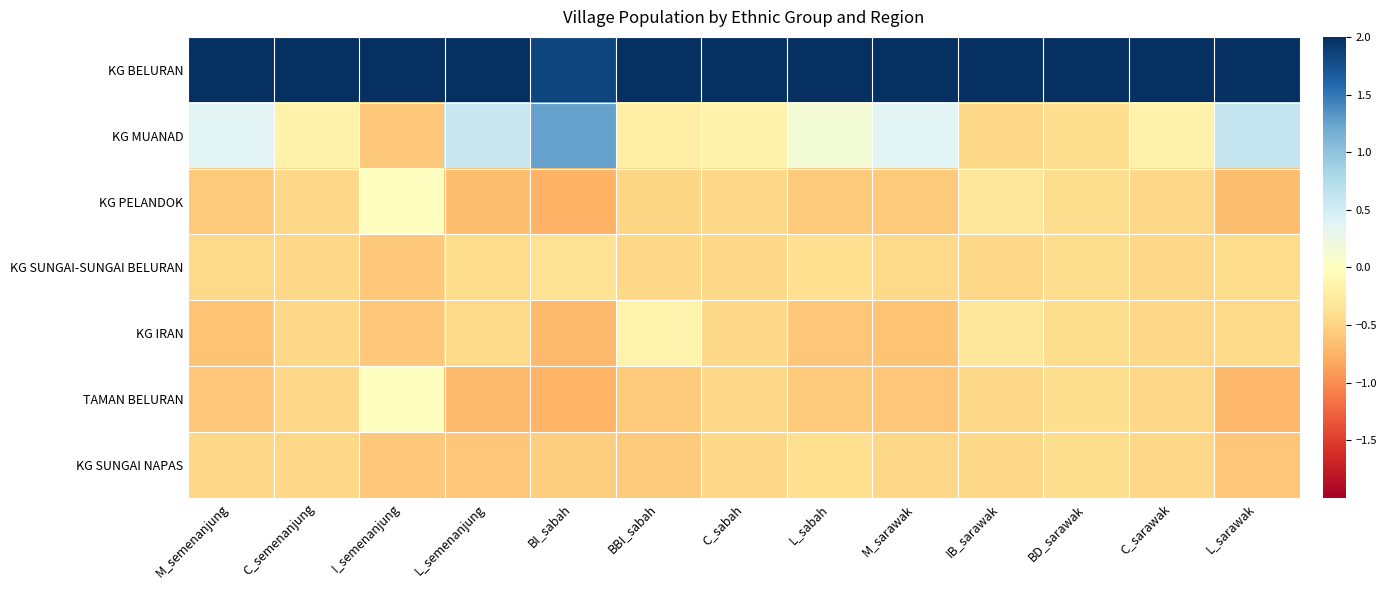

At how many categories does at least one series exceed 0?

13